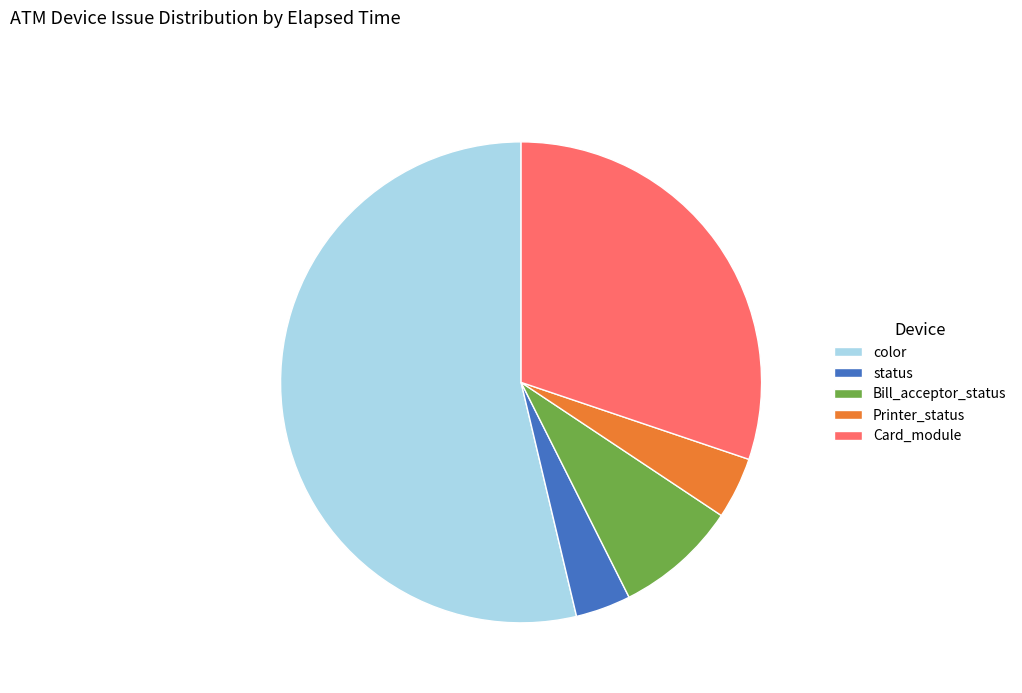

Is the sum of color and Bill_acceptor_status greater than half?

Yes